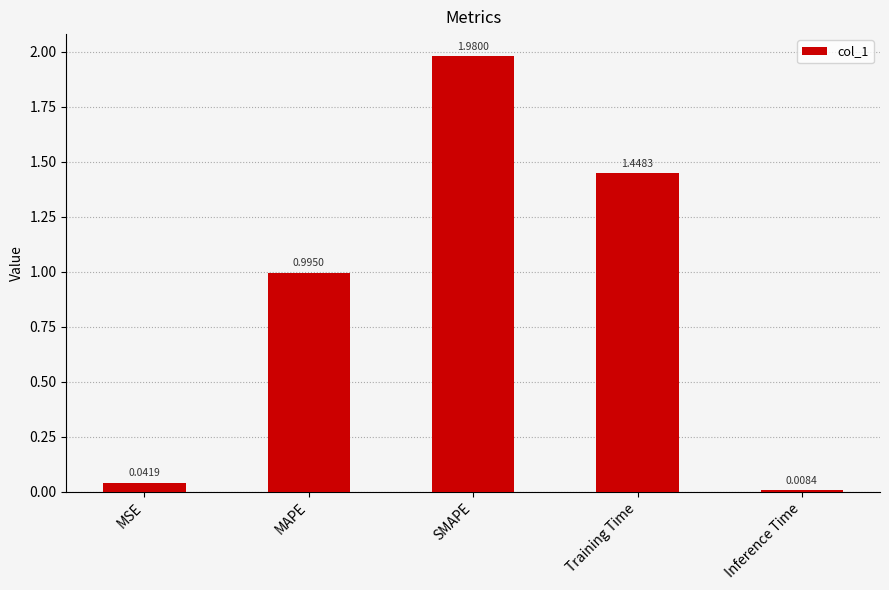

Rank the categories by value from highest to lowest.

SMAPE, Training Time, MAPE, MSE, Inference Time